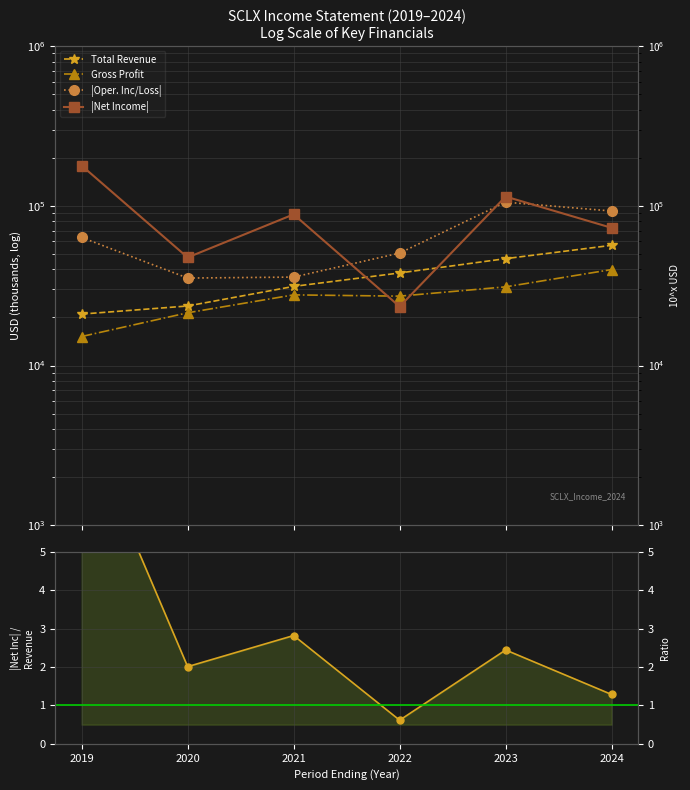

At 2019, list the series in order from largest to smallest.

|Net Income|, |Oper. Inc/Loss|, Total Revenue, Gross Profit, |Net Inc / Revenue|